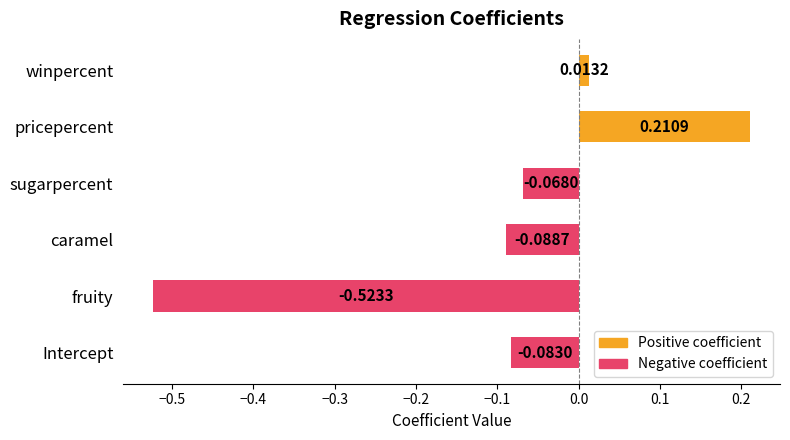

Rank the categories by value from lowest to highest.

fruity, caramel, Intercept, sugarpercent, winpercent, pricepercent